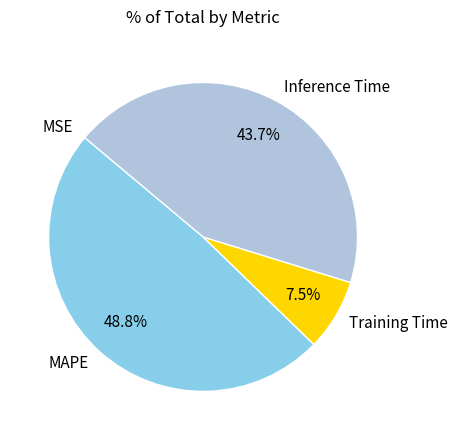

Is MAPE the majority of the pie?

No